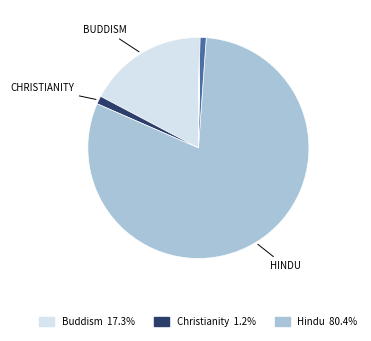

To the nearest percent, what is the difference between the largest and smallest slice percentages?

80%